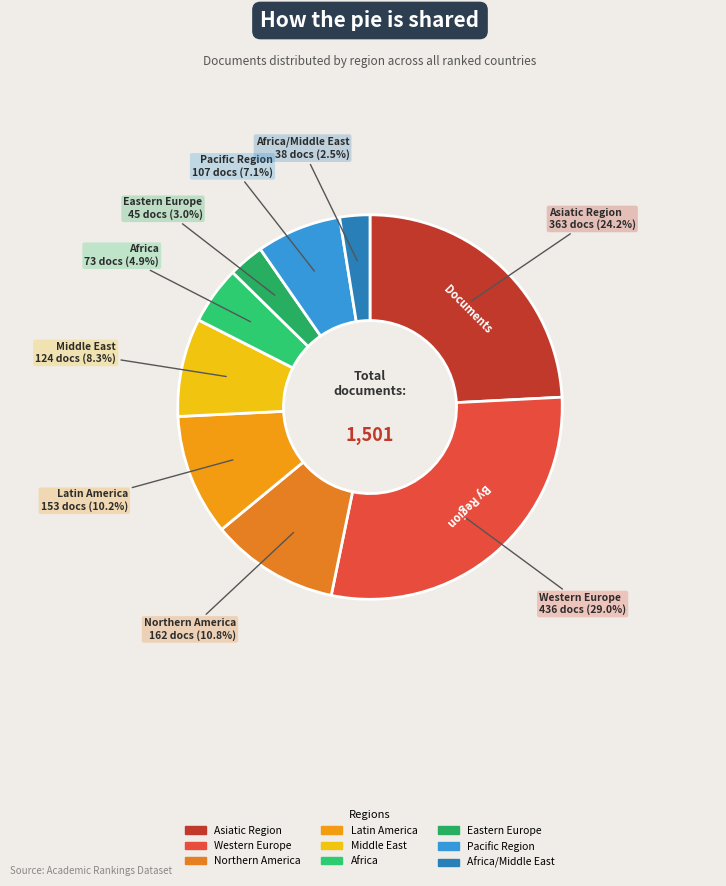

How many segments does this pie chart have?

9